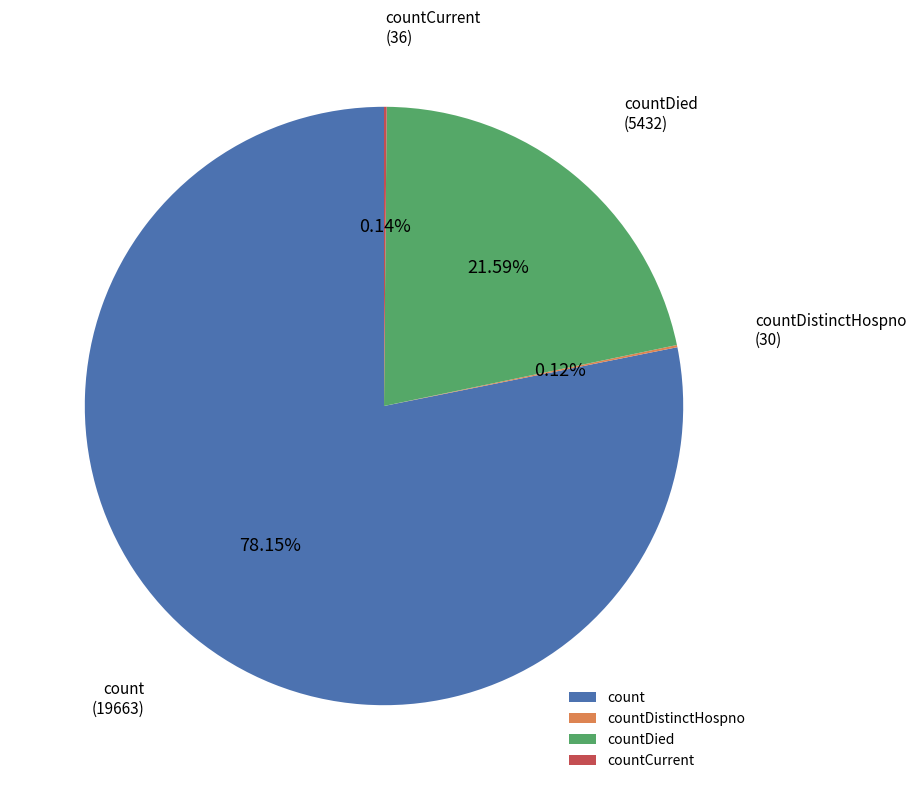

Does count represent more than half of the total?

Yes